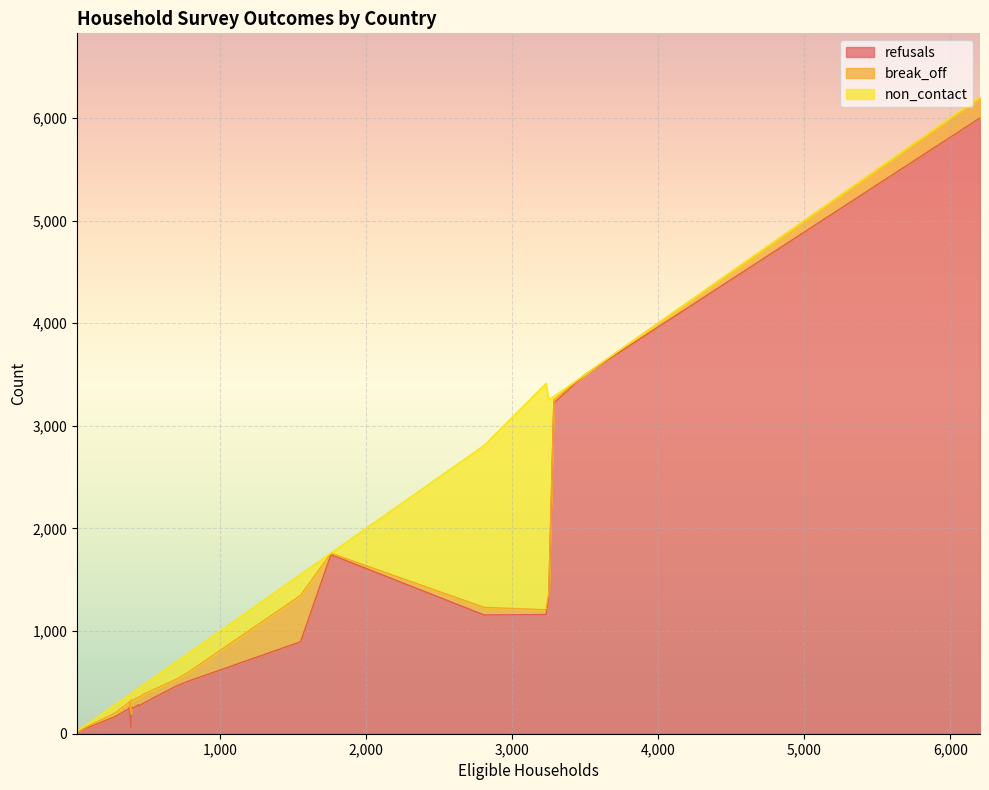

Count the number of categories in the chart.

21